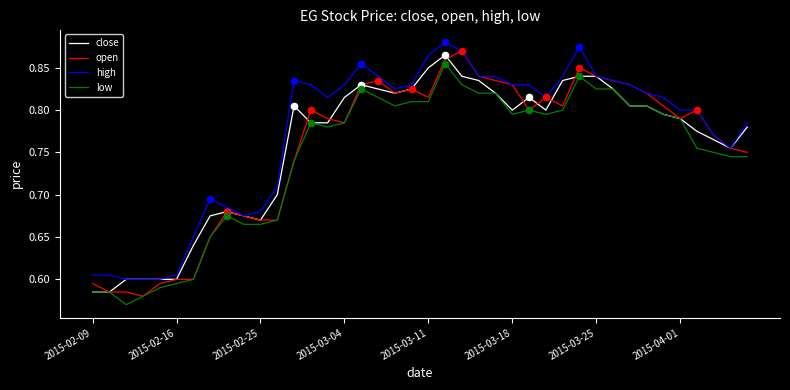

Which series has the largest total across all categories?

high